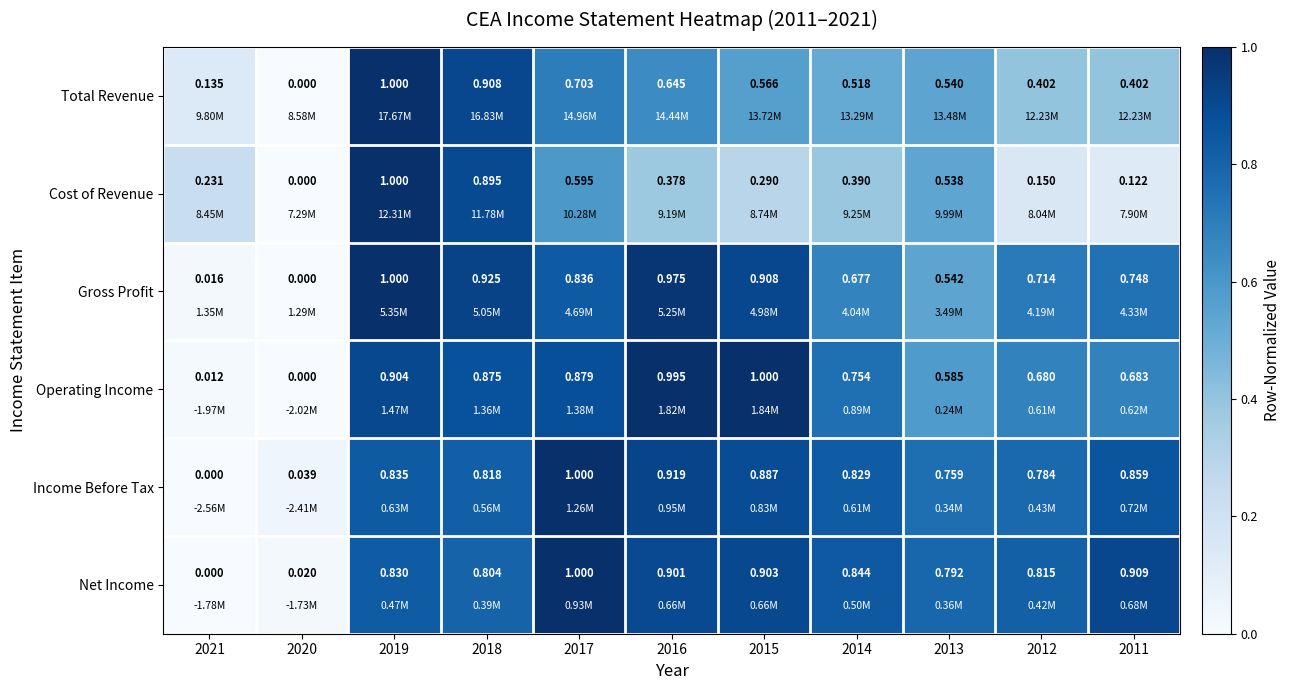

Which series has the largest total across all categories?

Net Income